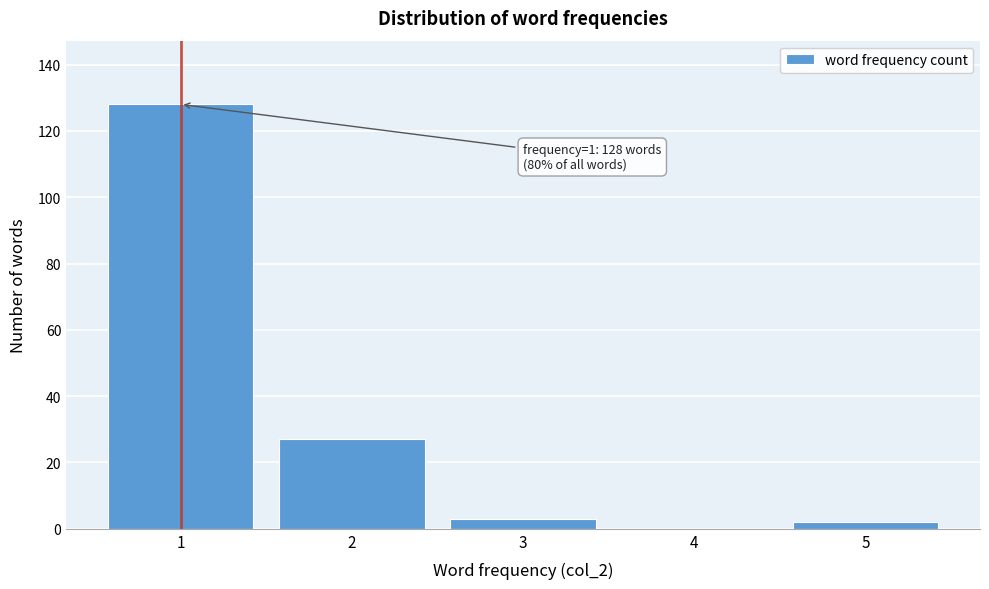

Reading left to right, what are all the values shown in this chart?

1=128	2=27	3=3	4=0	5=2